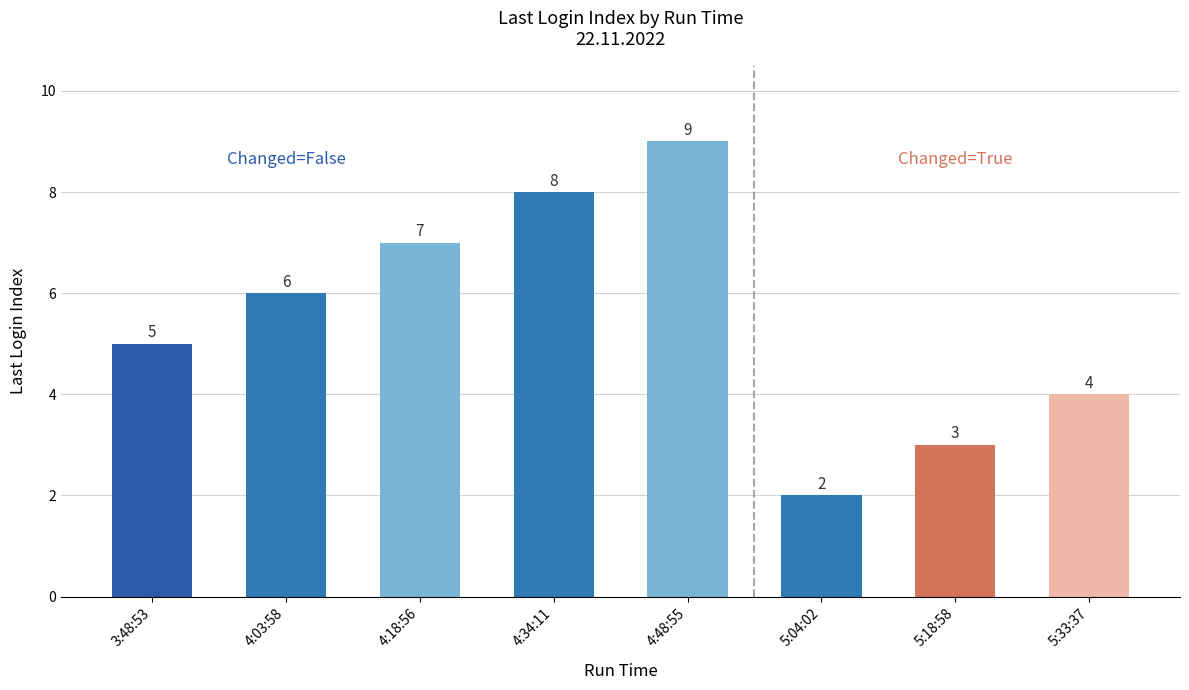

Rank the categories by value from highest to lowest.

4:48:55, 4:34:11, 4:18:56, 4:03:58, 3:48:53, 5:33:37, 5:18:58, 5:04:02